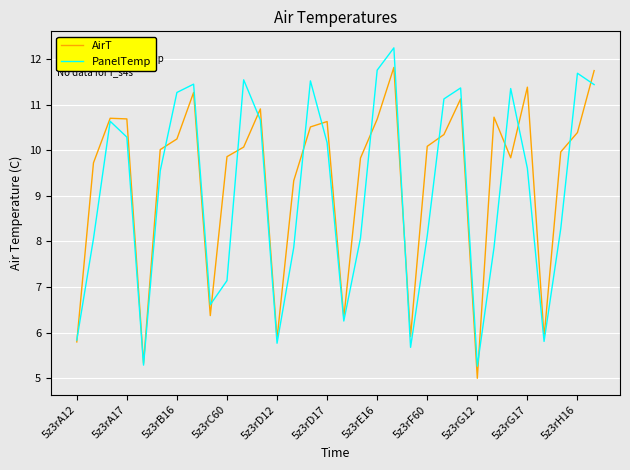

What is the minimum value shown in the chart?

5.0